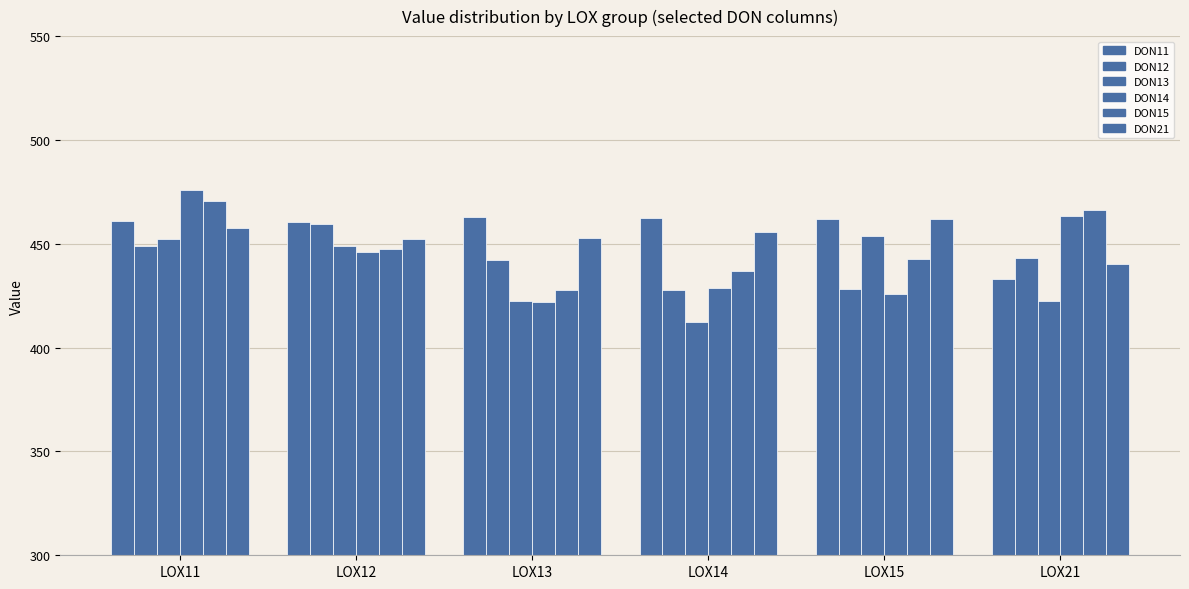

Reading left to right, list all the values displayed in this chart.

DON11: LOX11=461.1	LOX12=460.7	LOX13=462.8	LOX14=462.3	LOX15=461.8	LOX21=432.8
DON12: LOX11=449.1	LOX12=459.6	LOX13=442.4	LOX14=427.7	LOX15=428.4	LOX21=442.9
DON13: LOX11=452.5	LOX12=448.7	LOX13=422.4	LOX14=412.3	LOX15=453.9	LOX21=422.7
DON14: LOX11=475.9	LOX12=445.9	LOX13=422.2	LOX14=428.8	LOX15=425.9	LOX21=463.3
DON15: LOX11=470.8	LOX12=447.3	LOX13=427.9	LOX14=436.6	LOX15=442.9	LOX21=466.3
DON21: LOX11=457.6	LOX12=452.2	LOX13=452.8	LOX14=455.8	LOX15=461.9	LOX21=440.1